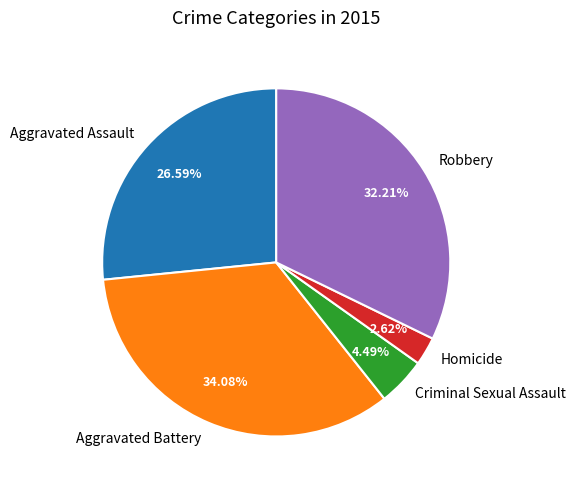

Approximately how many times larger is the value at Aggravated Assault compared to Homicide?

10.1